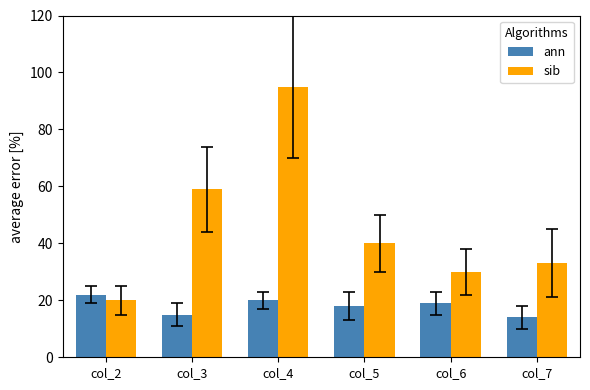

Which series has the largest range (max minus min)?

sib